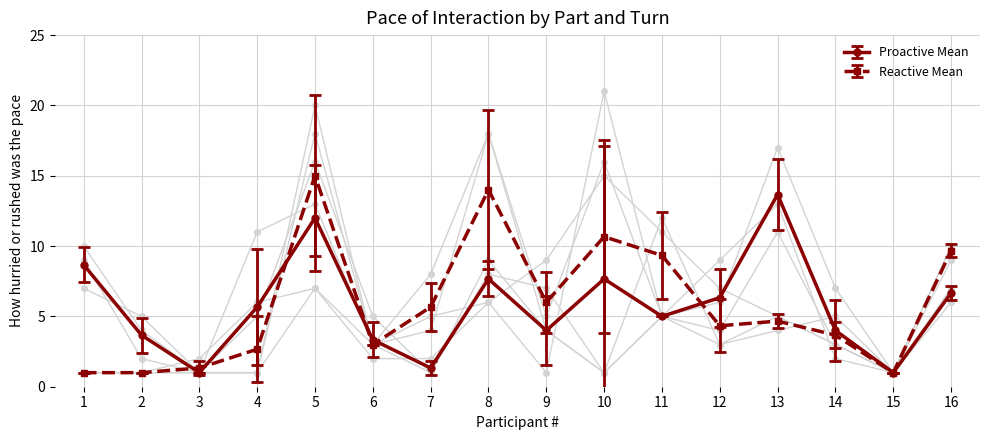

Which series has the largest range (max minus min)?

Proactive Turn-4